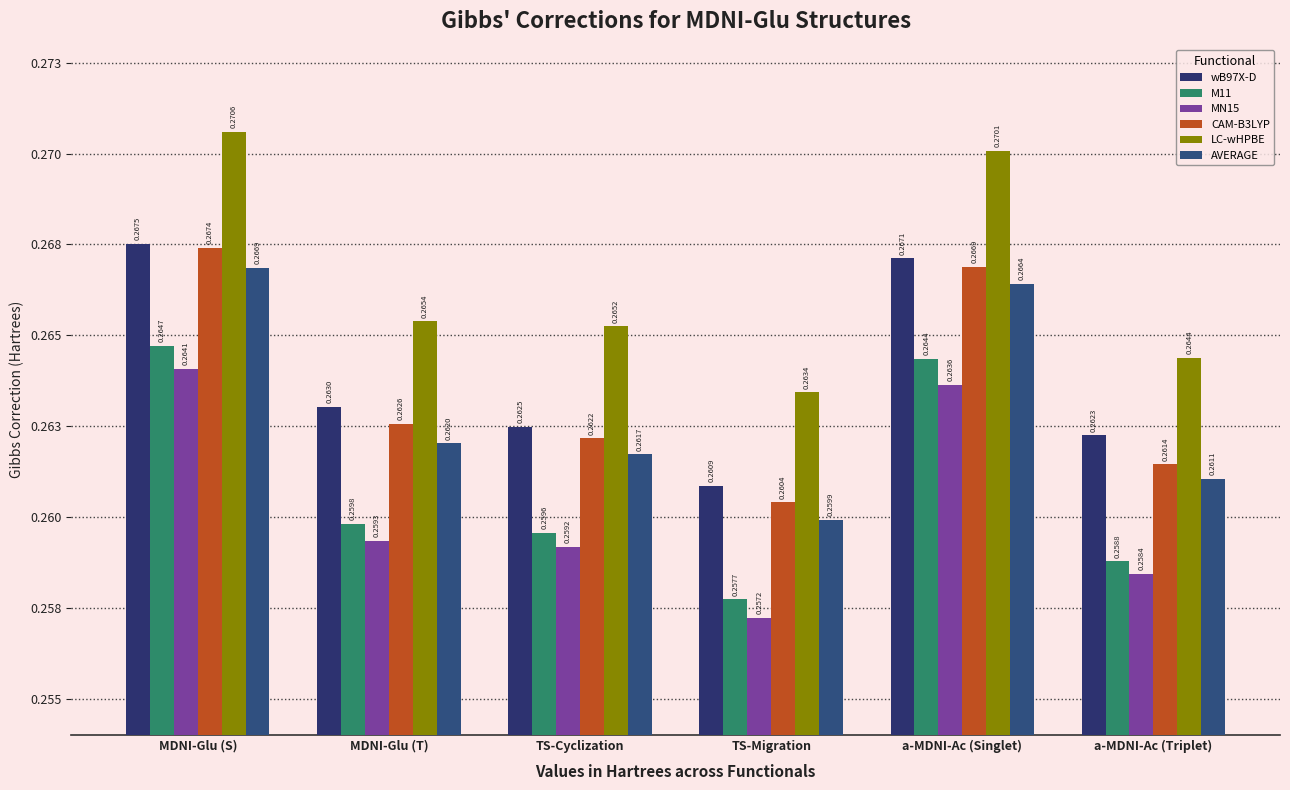

Which series changed the most between MDNI-Glu (T) and TS-Migration?

wB97X-D